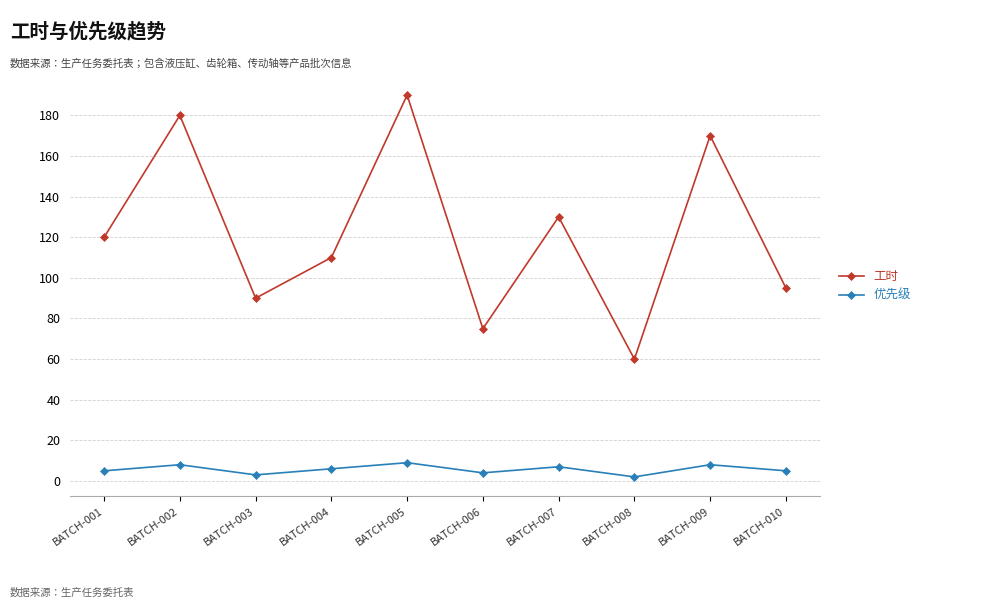

What is the maximum value for 工时?

190